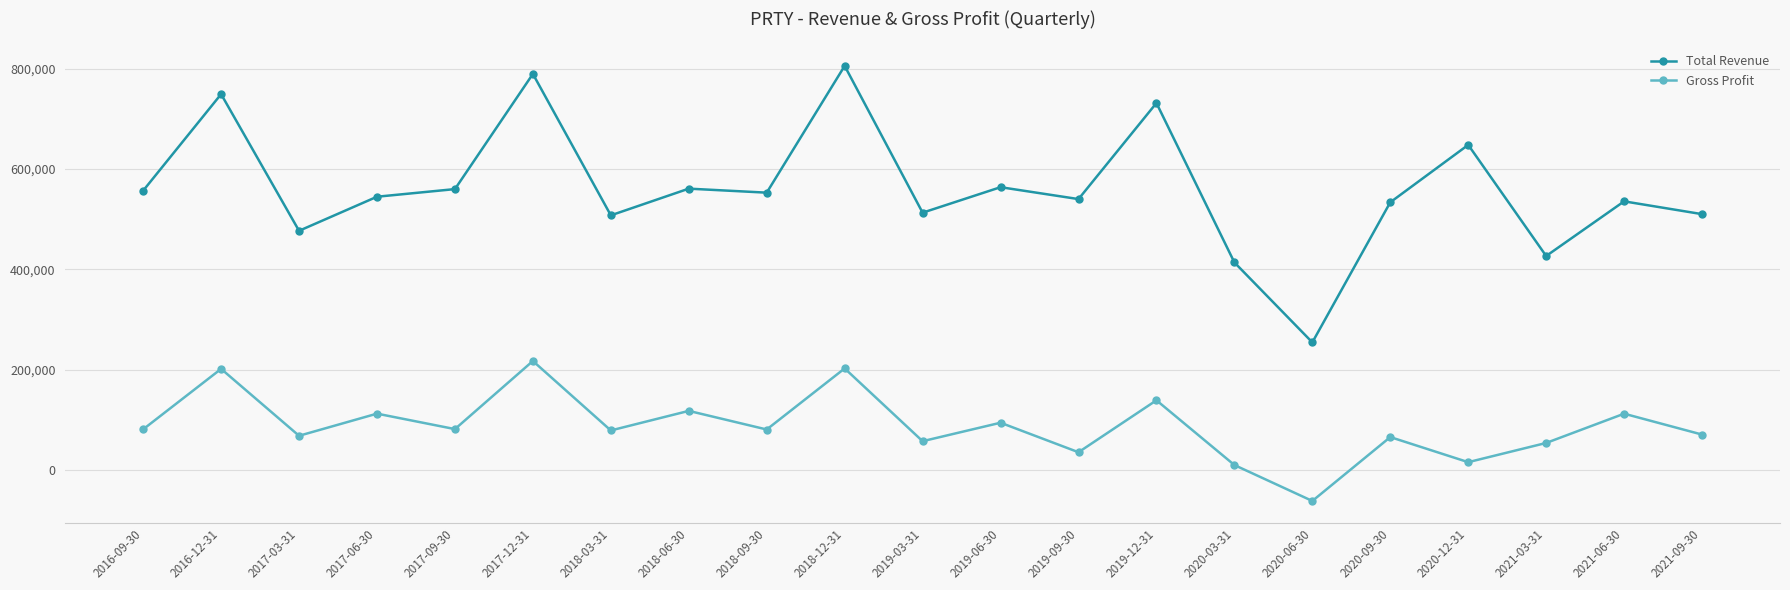

At which category does Gross Profit reach its first local peak?

2016-12-31